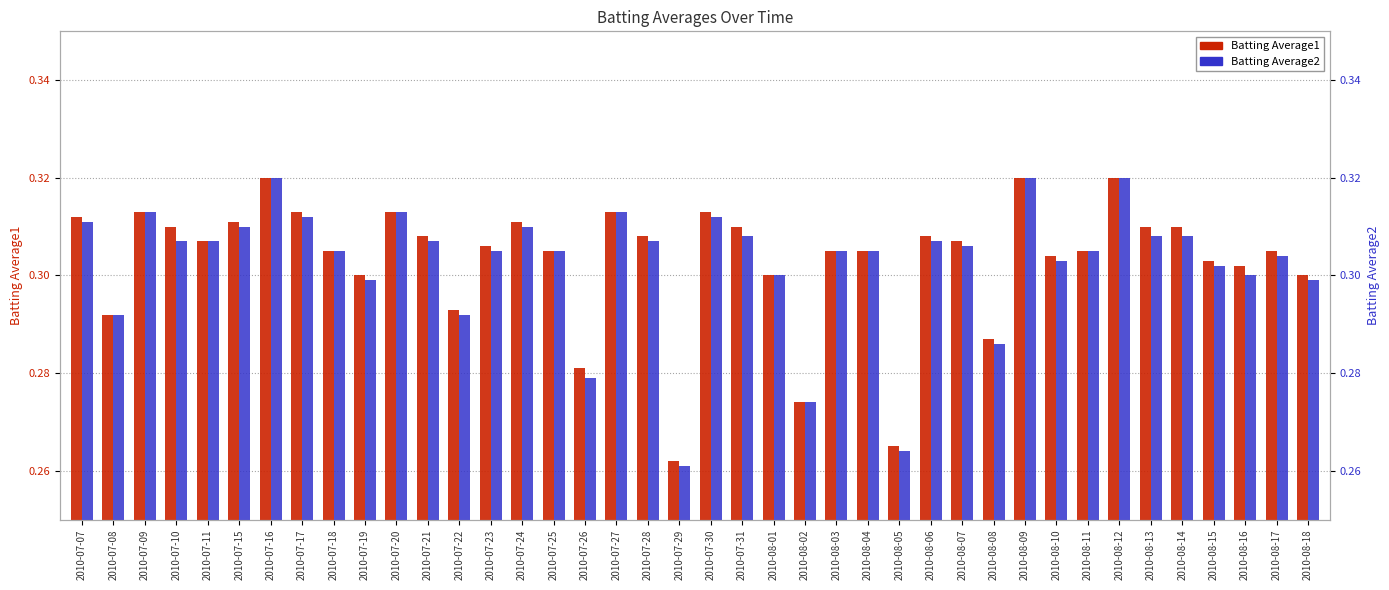

Which series has the widest spread of values?

Batting Average2